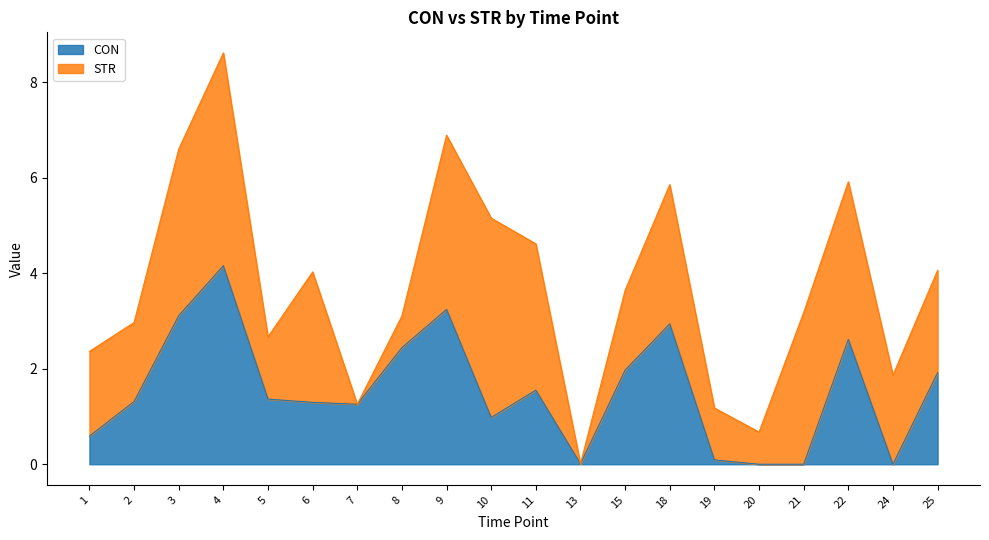

Between 21 and 15, which is larger?

15